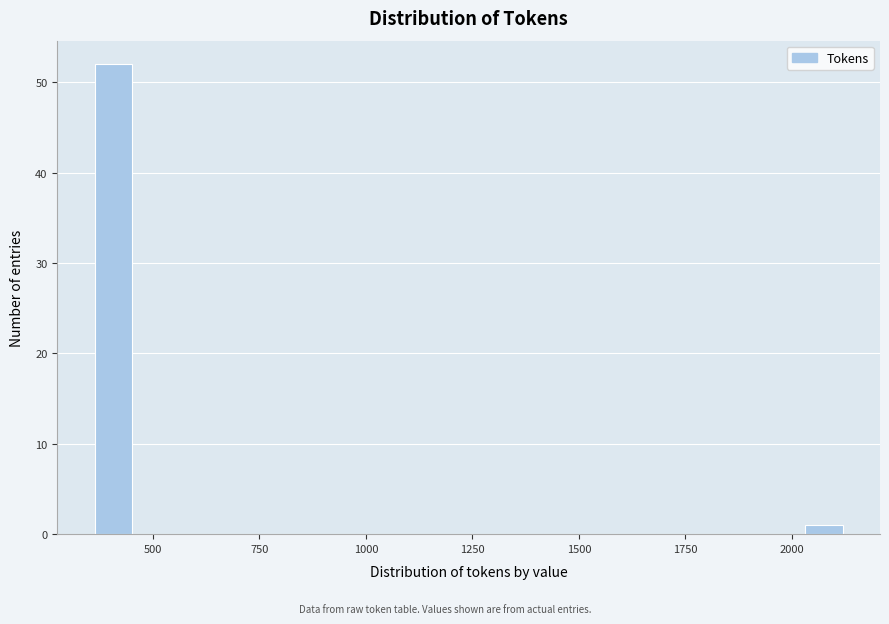

Read against the x-axis, roughly where is the centre of the tallest bar?

400